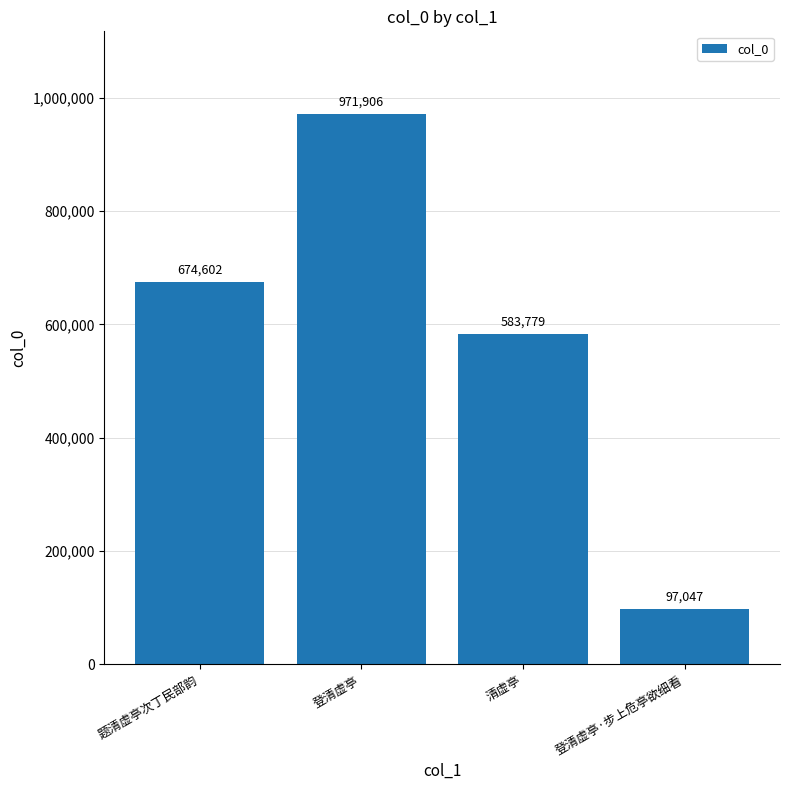

Rank the categories by value from highest to lowest.

登清虚亭, 题清虚亭次丁民部韵, 清虚亭, 登清虚亭·步上危亭欲细看